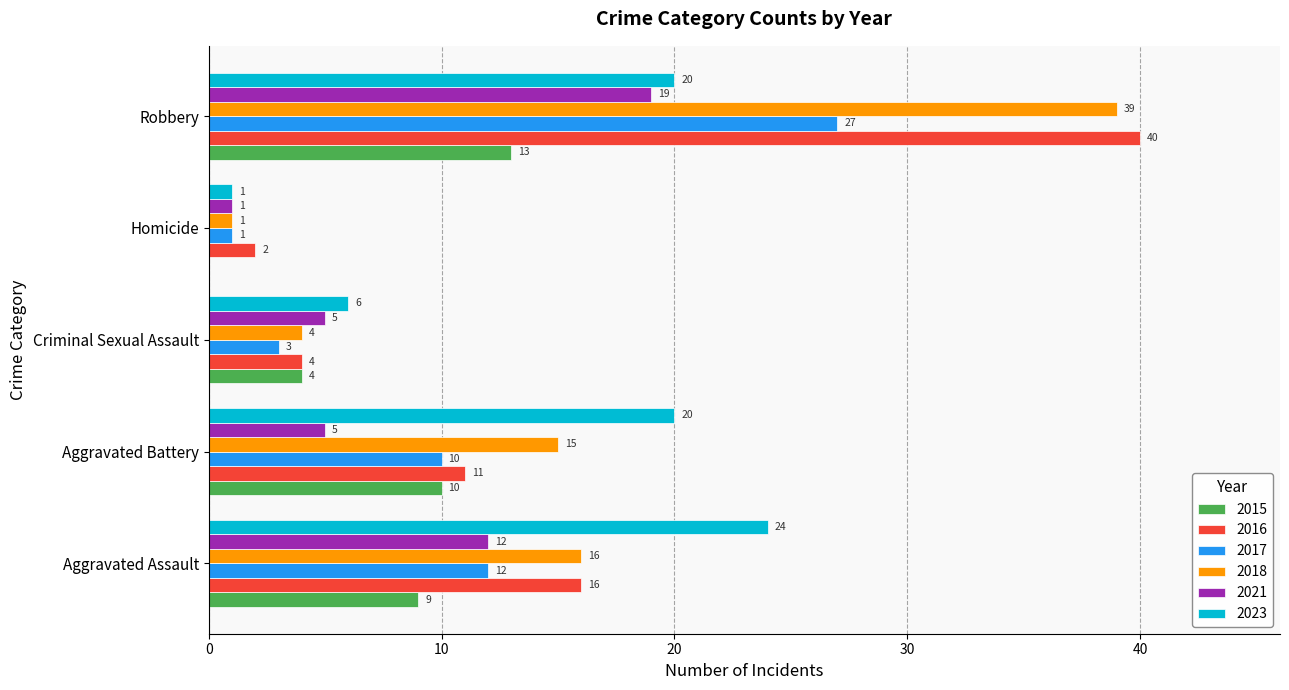

What value does the 2023 series have at Aggravated Battery, to the nearest 10?

20